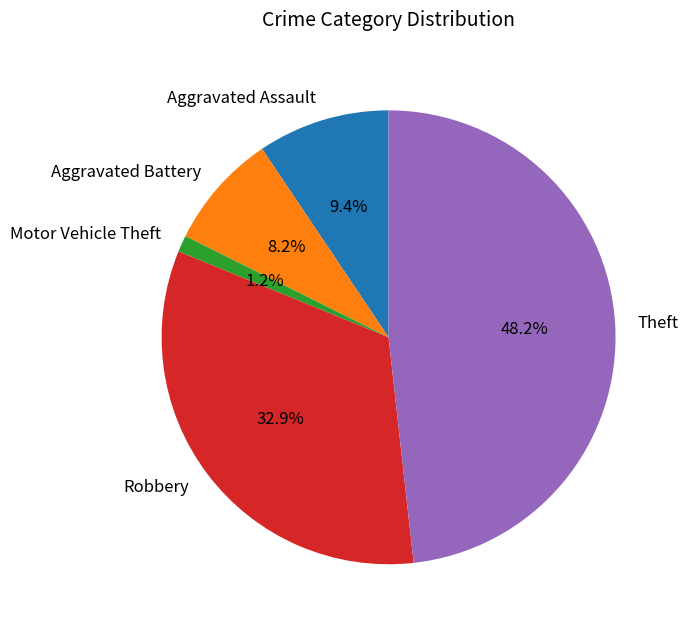

Which has a higher value, Robbery or Theft?

Theft